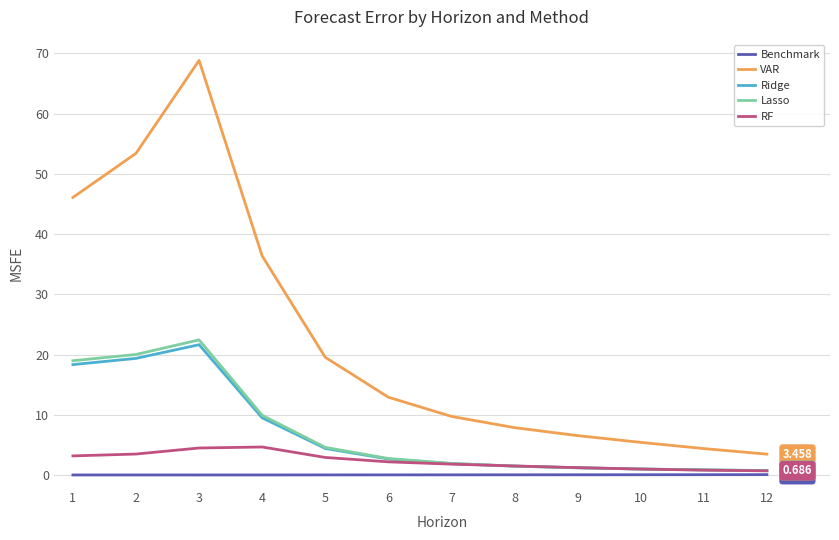

What is the difference between the maximum and minimum values in the Benchmark series?

0.1